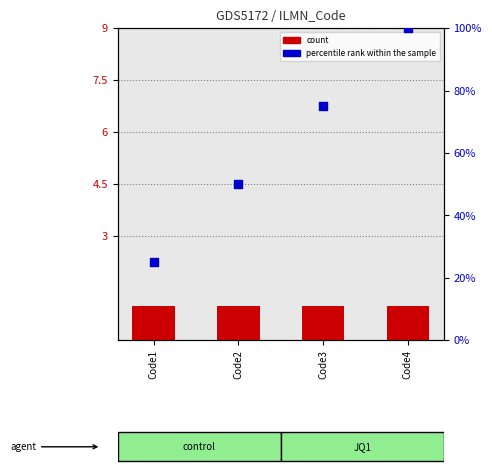

At which category is the sum across all series the highest?

Code4